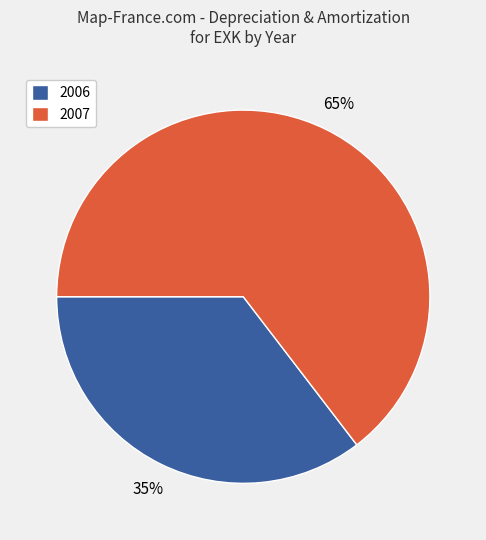

Count the number of slices in the pie.

2